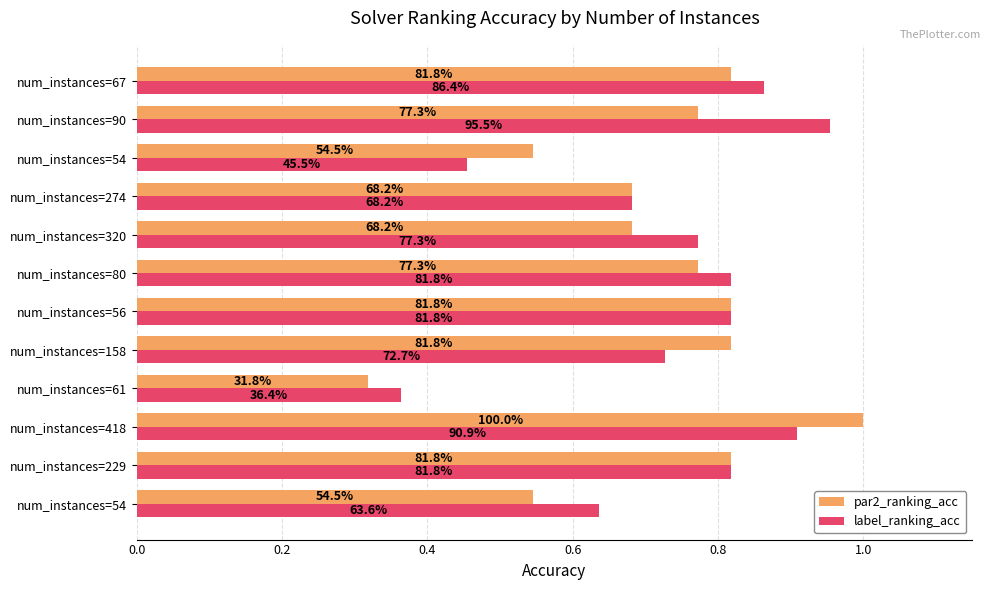

What are all the series names shown in the legend?

par2_ranking_acc, label_ranking_acc